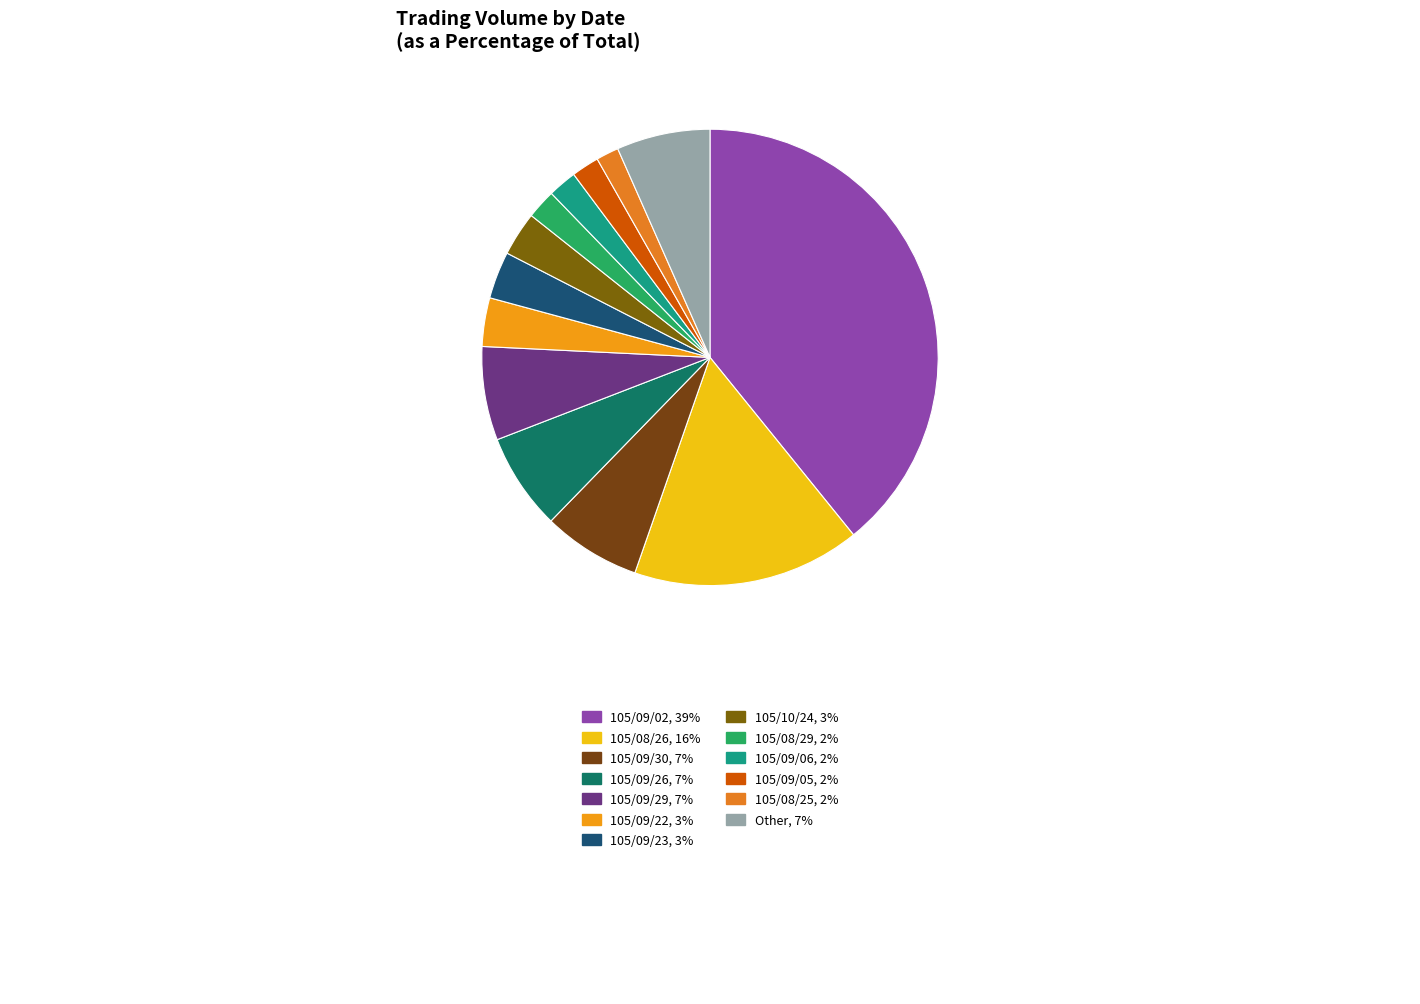

What is the largest slice in the pie chart?

105/09/02, 39%